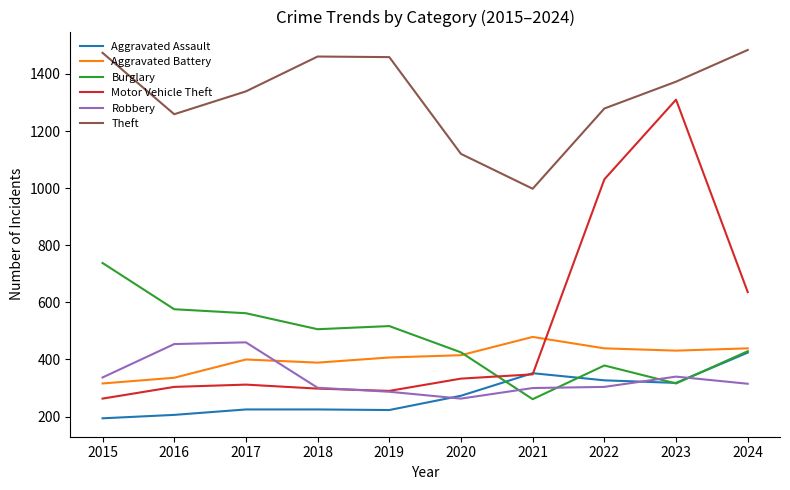

At which category is the sum across all series the highest?

2023